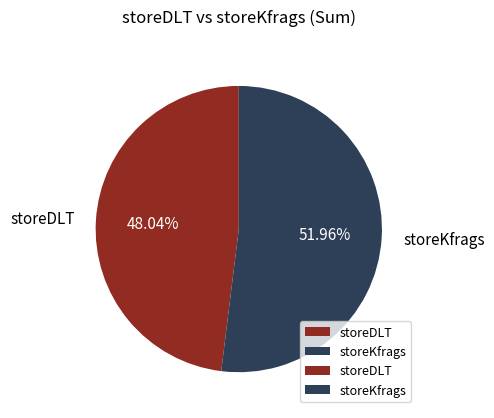

What is the majority slice?

storeKfrags